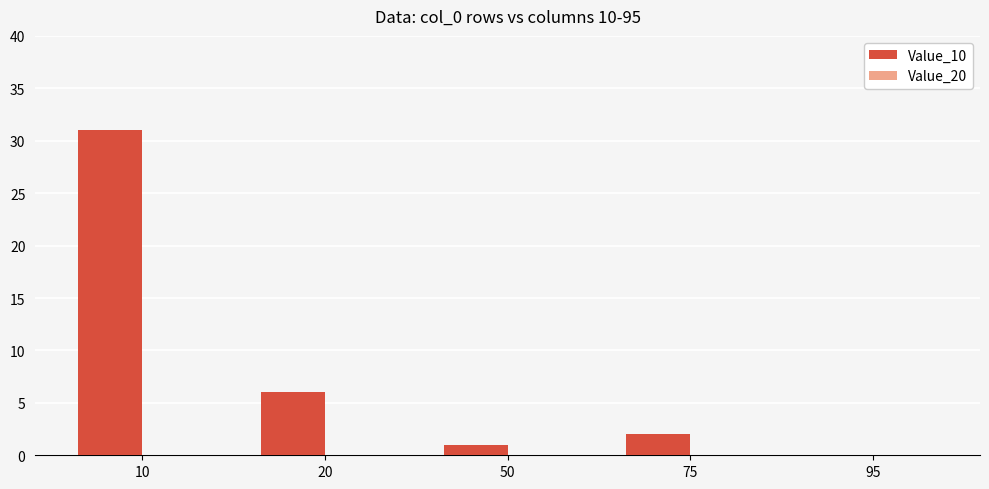

What is the sum of all values?

40